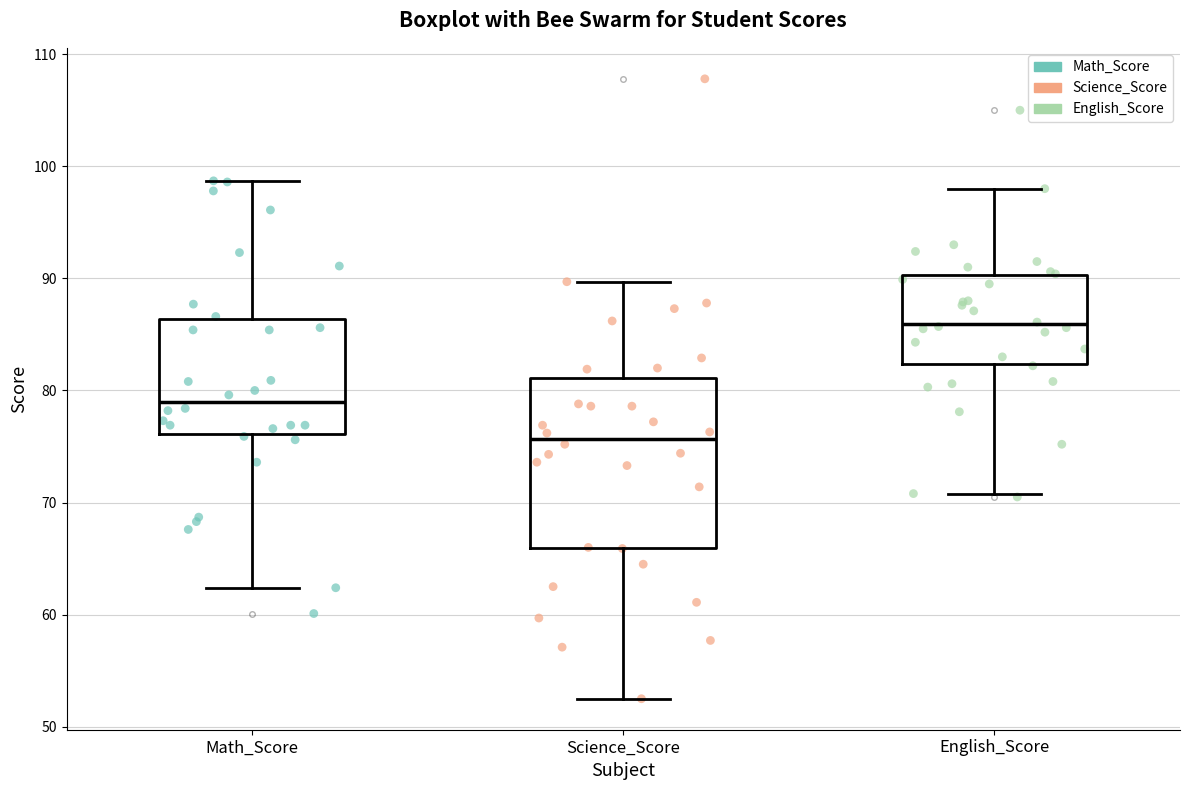

Where is the upper edge of the box for Science_Score on the y-axis? The values are not printed on the chart, so give them approximately, as read against the axis.

81